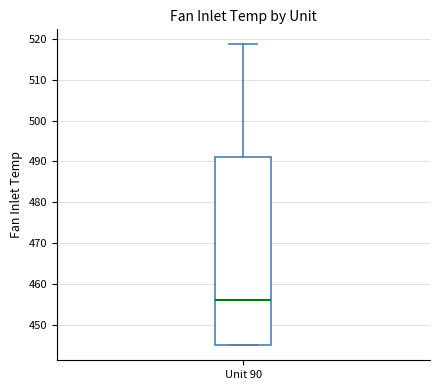

Read this box plot against the y-axis: the position of the median line, the range covered by the box, and the ends of both whiskers. The values are not printed on the chart, so give them approximately, as read against the axis.

median 456, box 445 to 491, whiskers 445 to 519